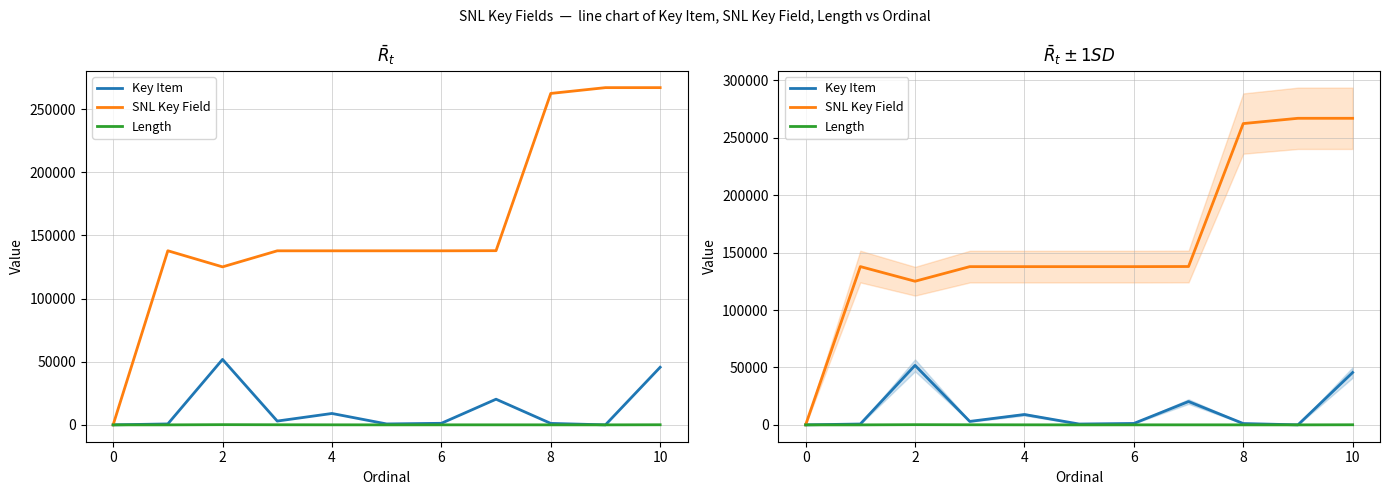

Which series changed the most between 4 and 9?

SNL Key Field